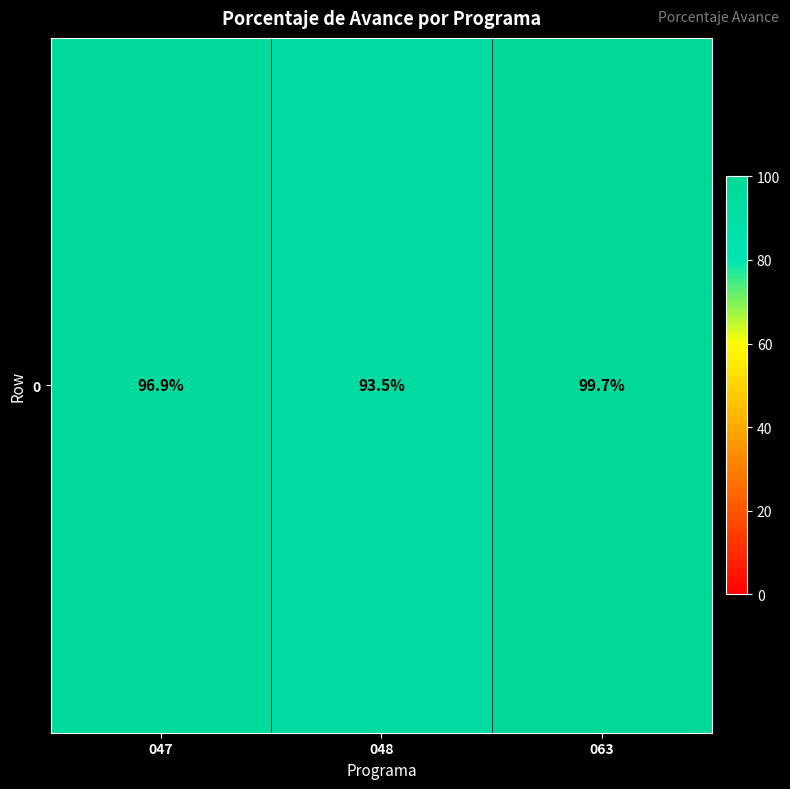

What is the sum of all values?

290.1